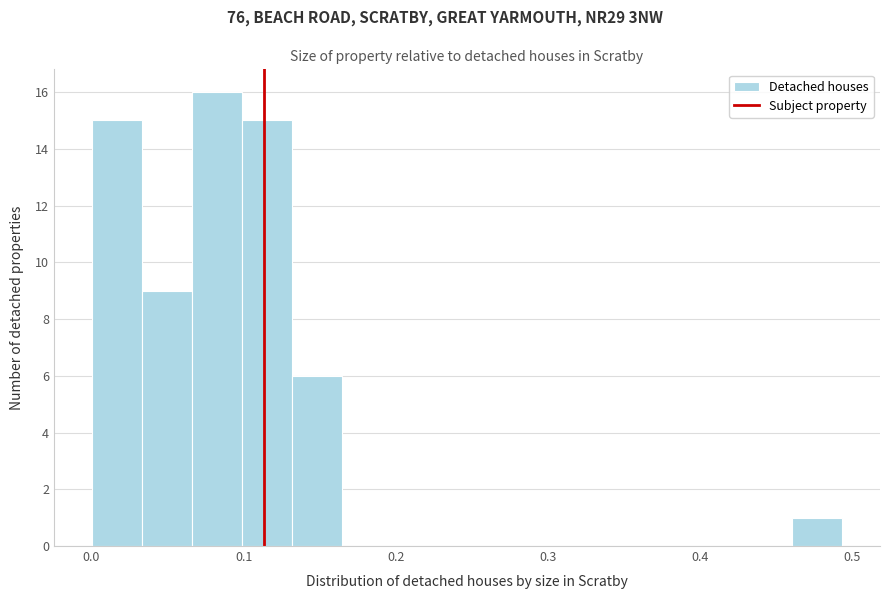

Around what value on the x-axis is the tallest bar? Give the approximate position of its centre, as read against the axis.

0.08